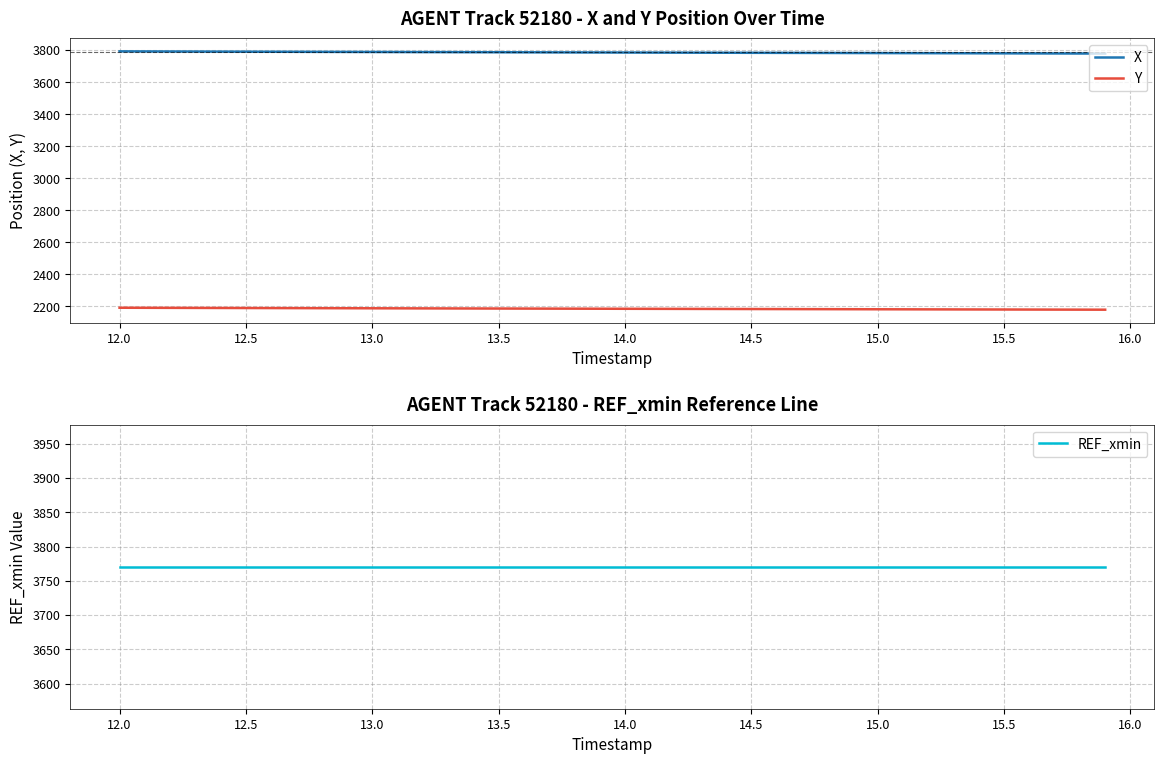

How many lines are shown in the chart?

3